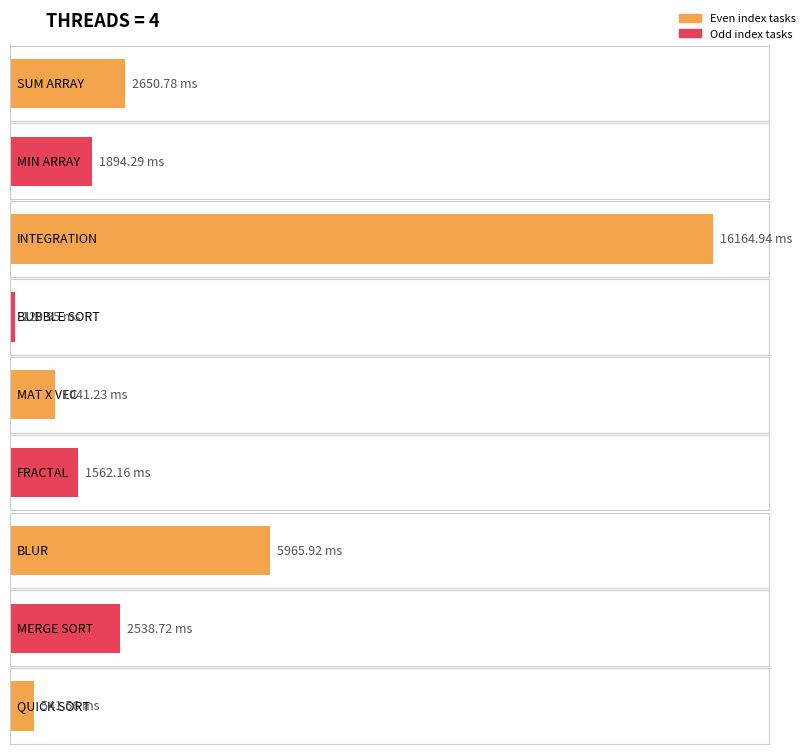

What is the difference between the maximum and minimum values?

16044.0